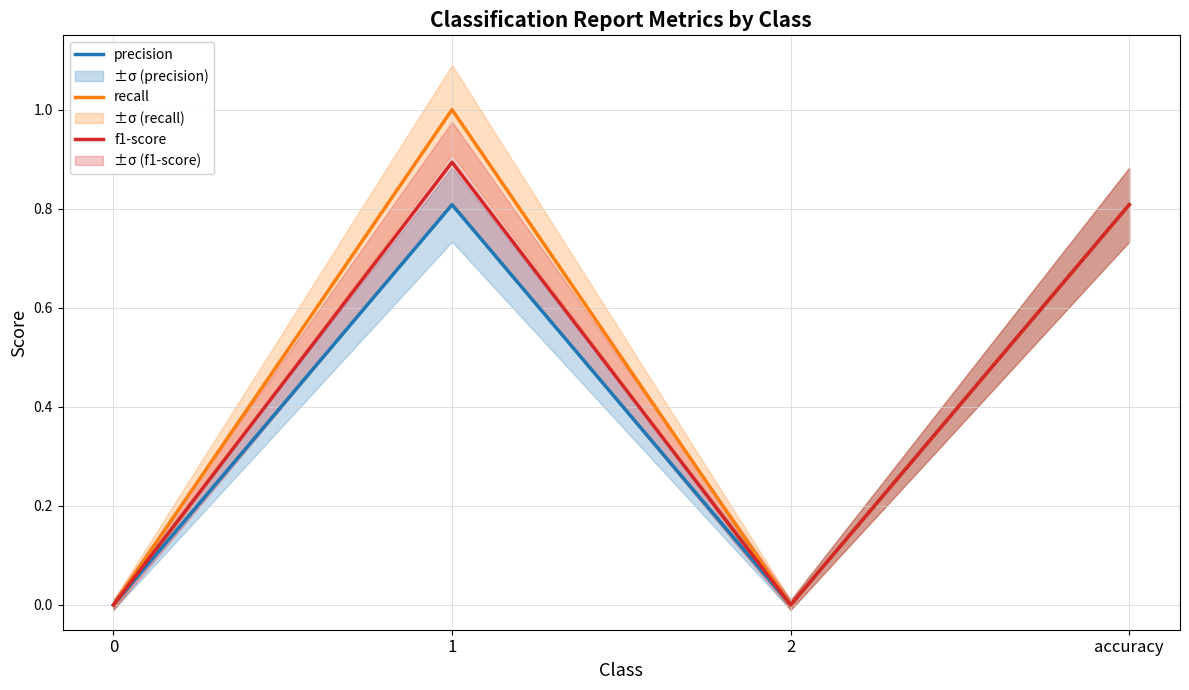

Which series has the widest spread of values?

recall